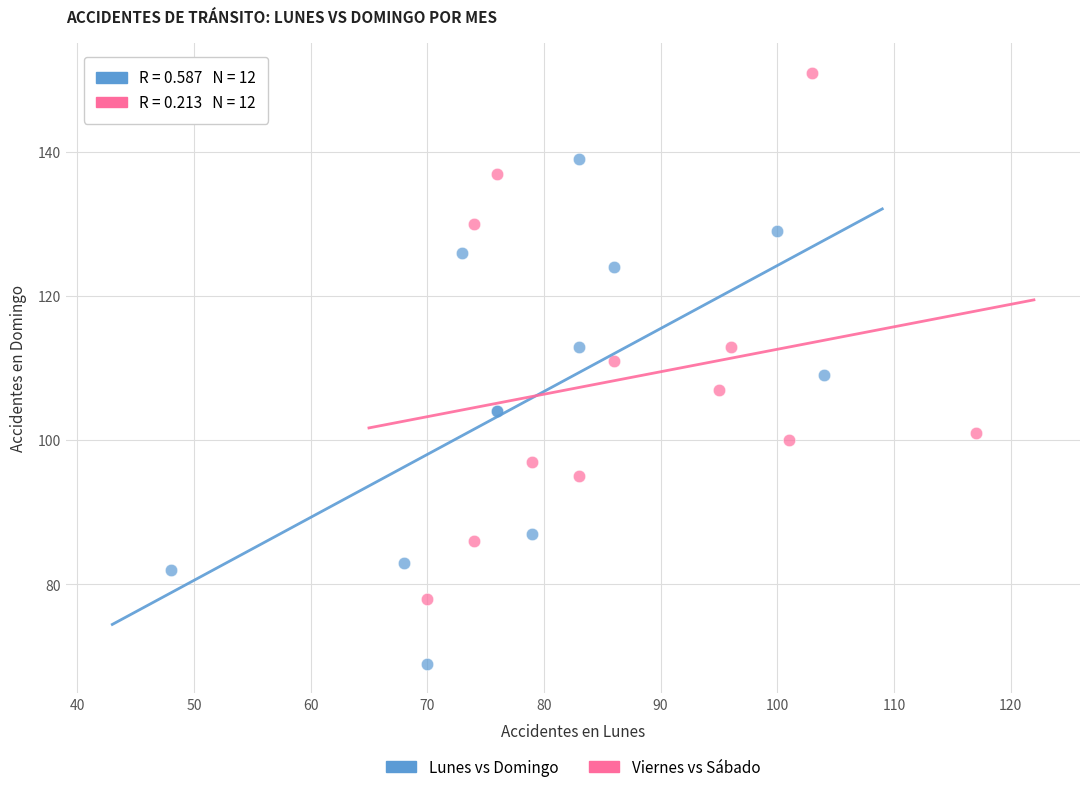

Which series reaches the minimum Y coordinate?

Lunes vs Domingo